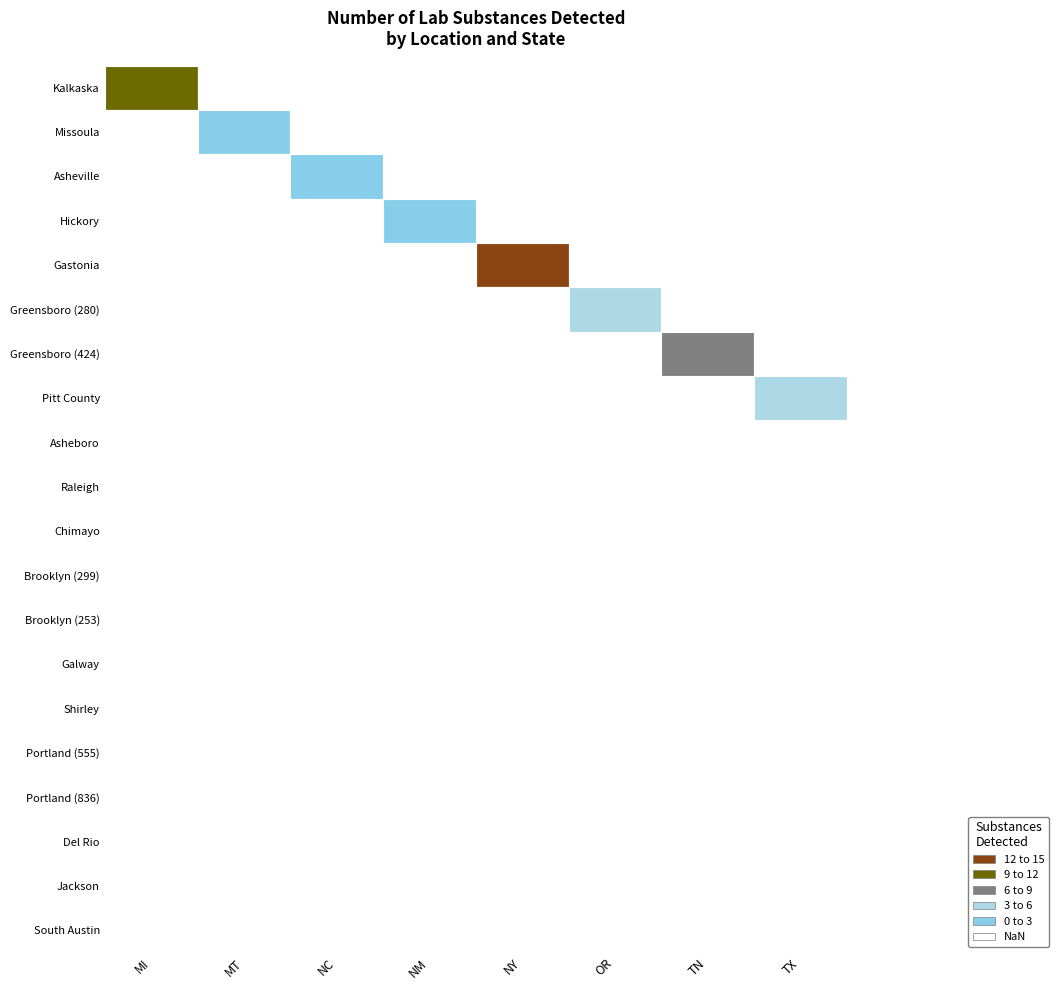

Which has a higher value, 7 or 12?

12